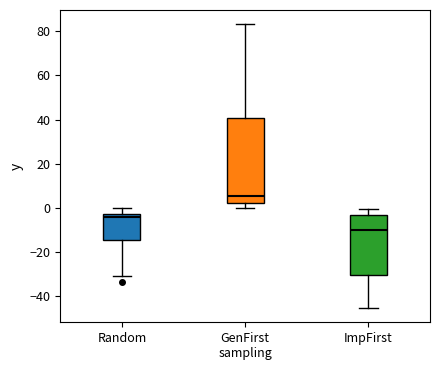

Comparing the boxes themselves (not the whiskers), which one is the tallest?

GenFirst sampling